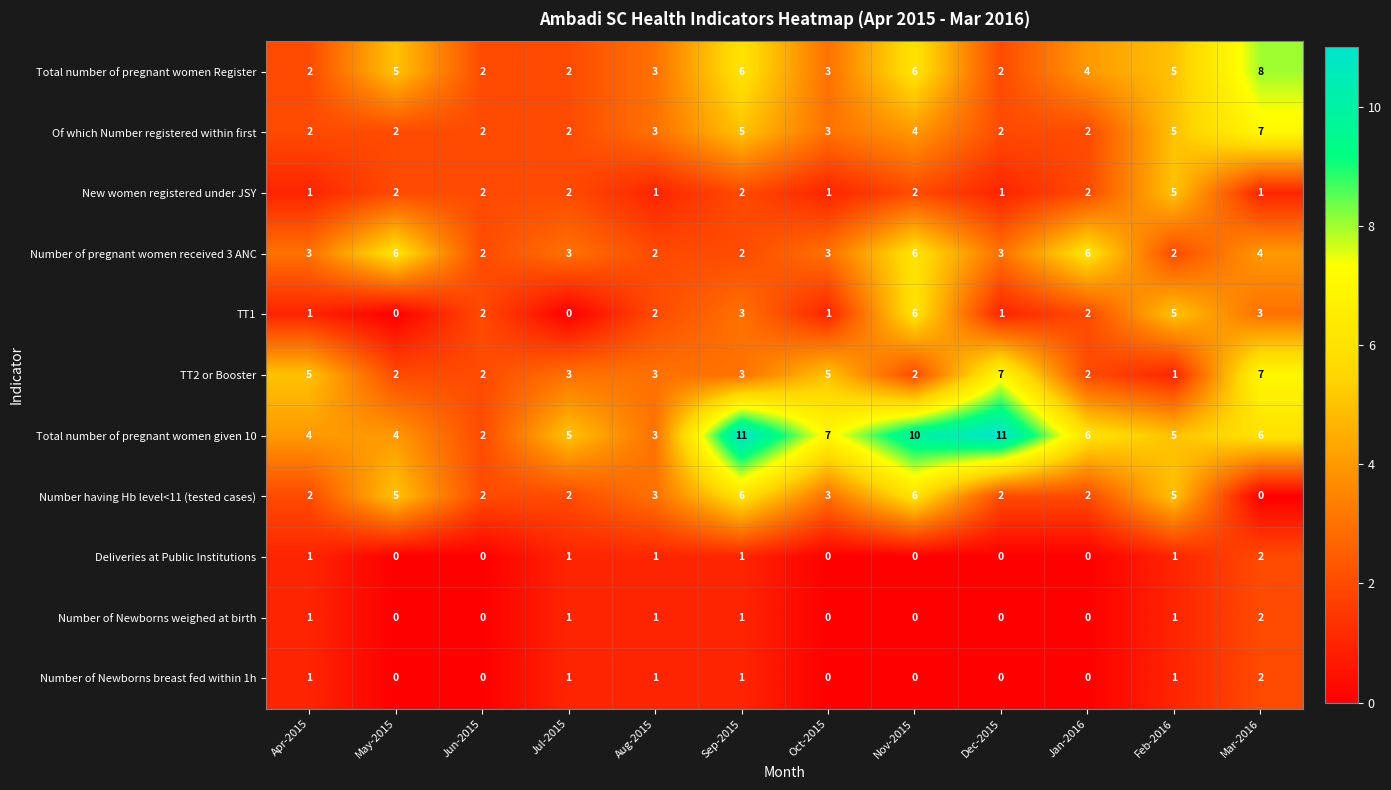

What is the difference between the Number having Hb level<11 (tested cases) values at Jan-2016 and Sep-2015?

4